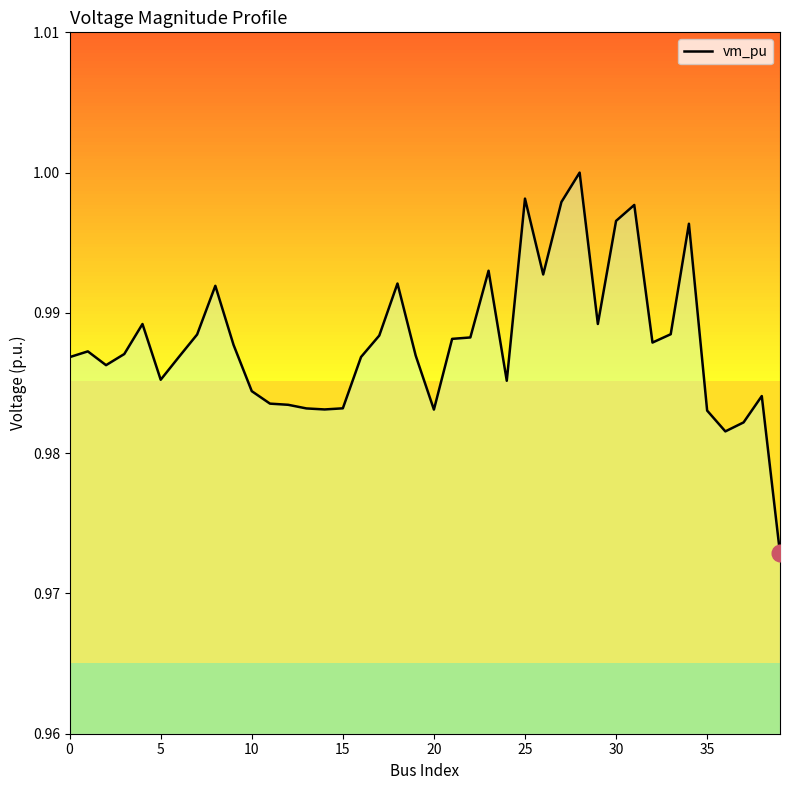

Is this an area chart (filled region under the line)?

Yes